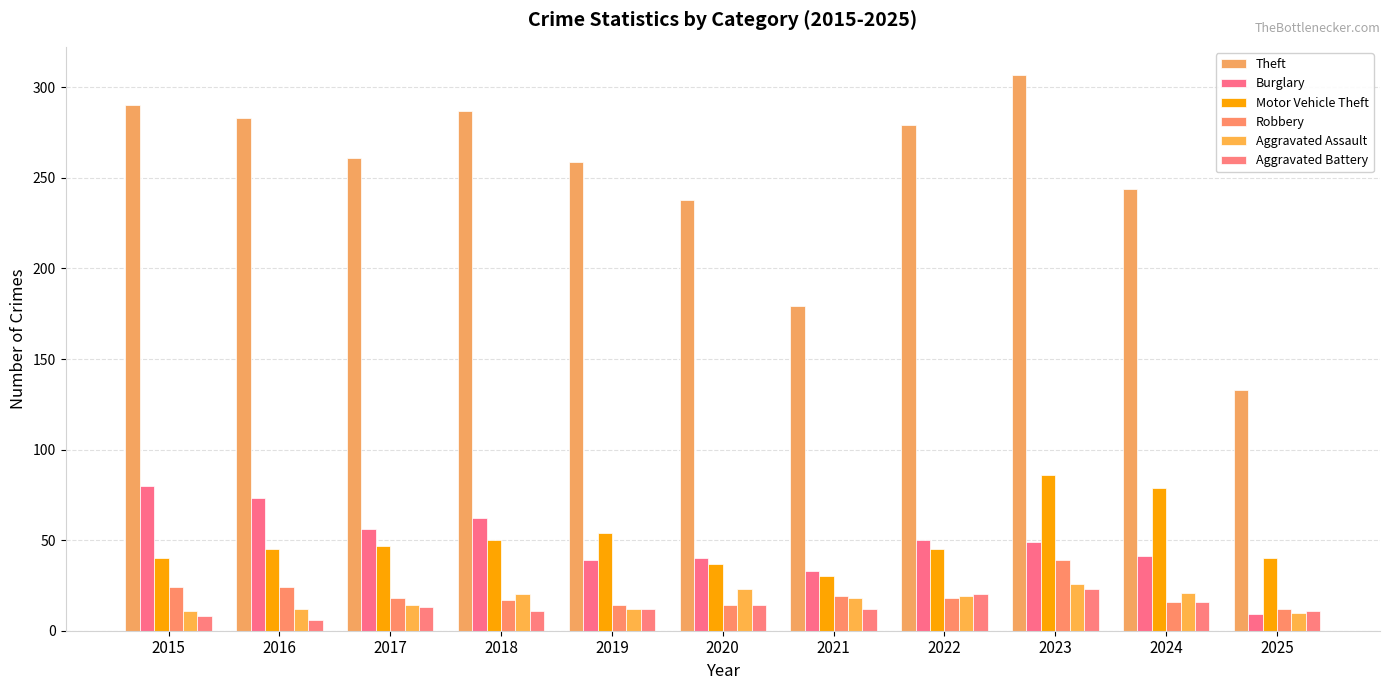

Which series has the largest range (max minus min)?

Theft